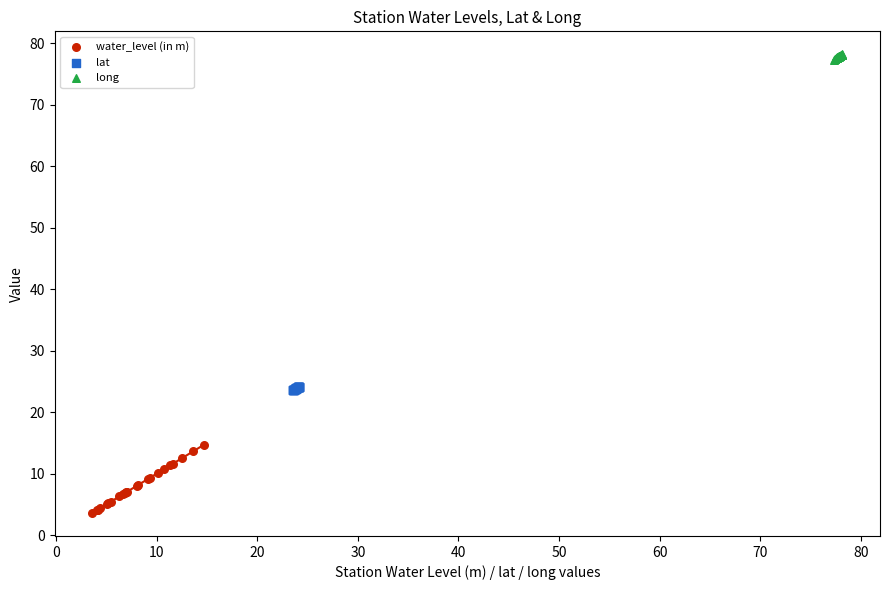

Which series has the widest spread of Y values?

water_level (in m)